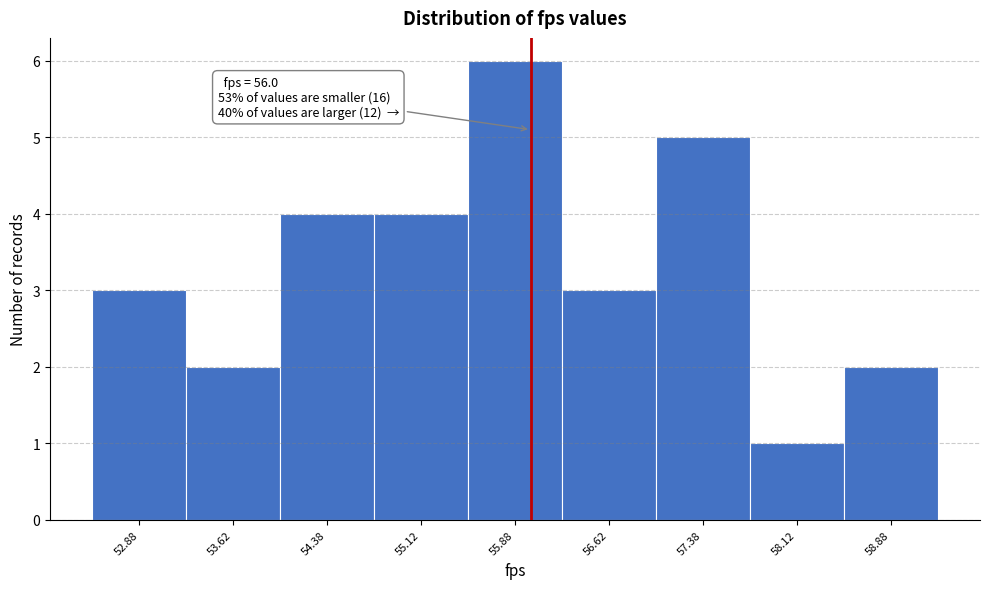

Which range on the x-axis has the tallest bar?

55.50 to 56.25